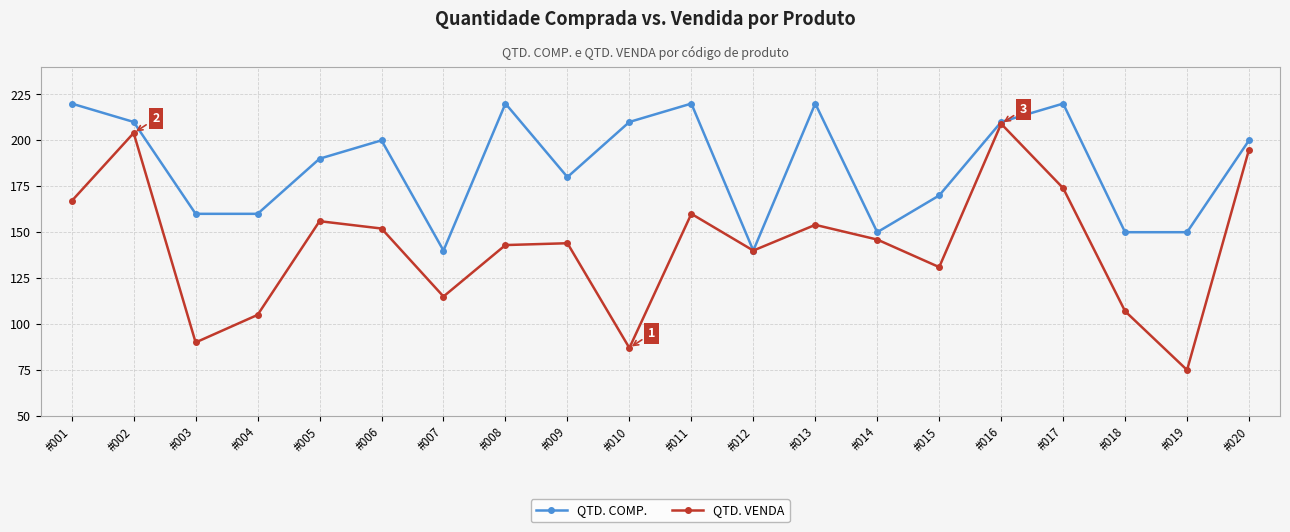

How many data points in QTD. VENDA are less than 146?

10